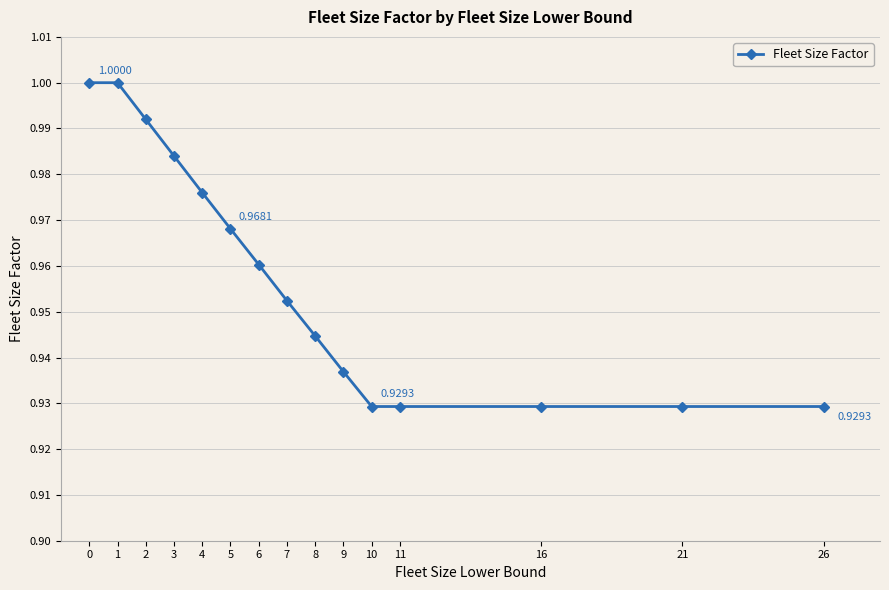

How many lines are shown in the chart?

1